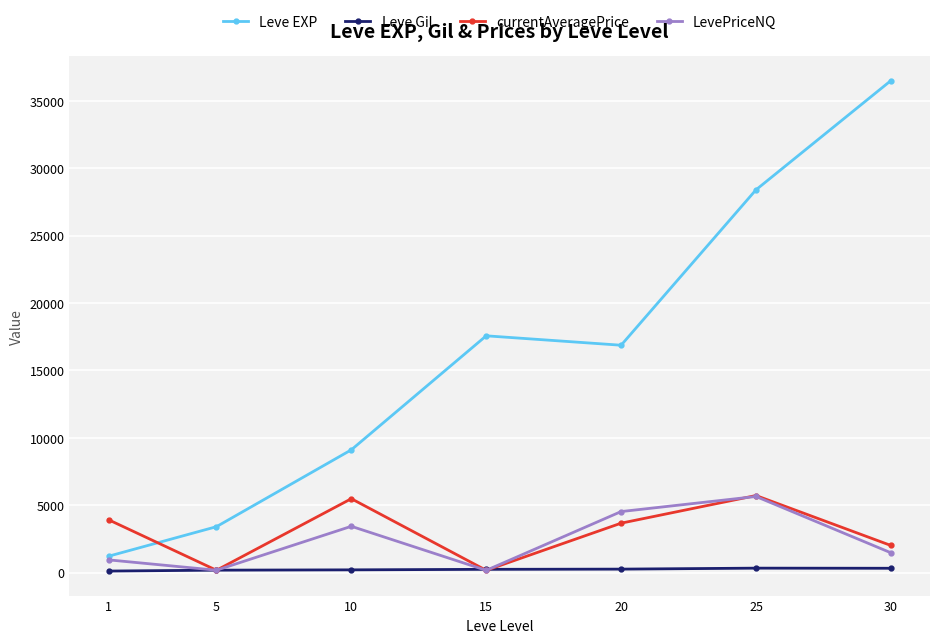

Which series has the widest spread of values?

Leve EXP